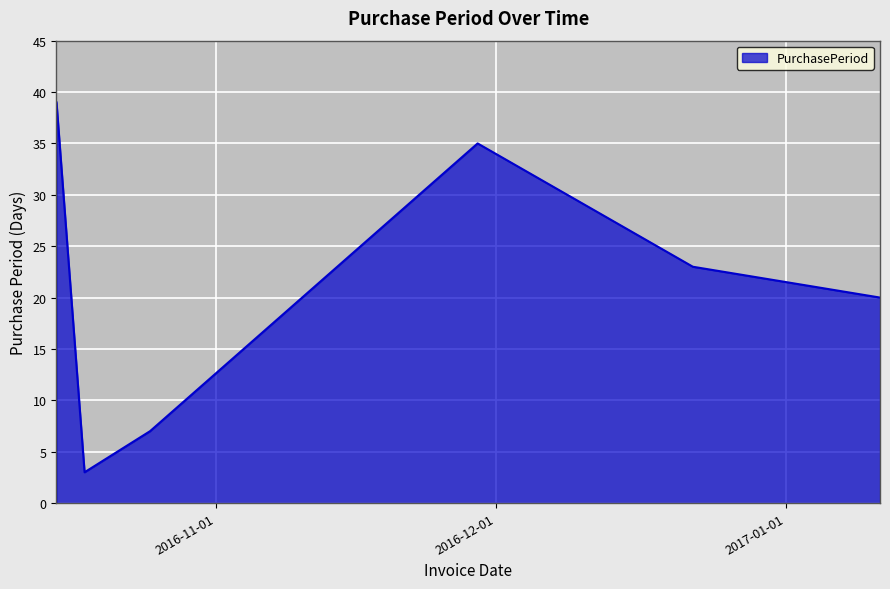

What is the difference between the second highest and minimum values?

32